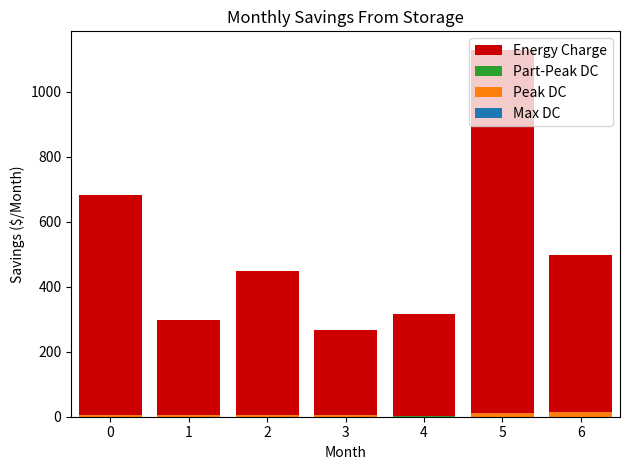

What is the highest value of the Part-Peak DC series?

2.5